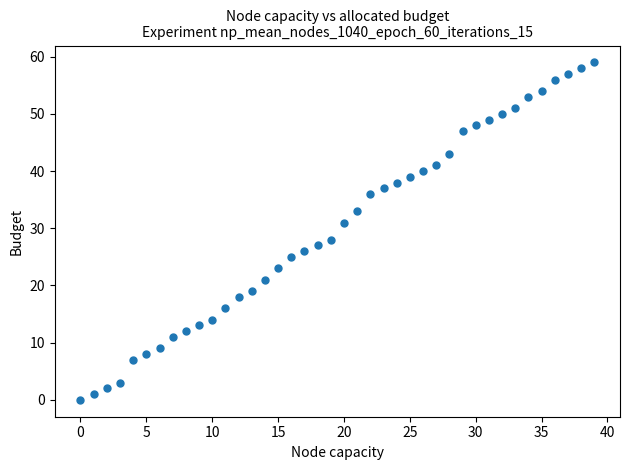

What Y value in the scatter plot is closest to 29?

28